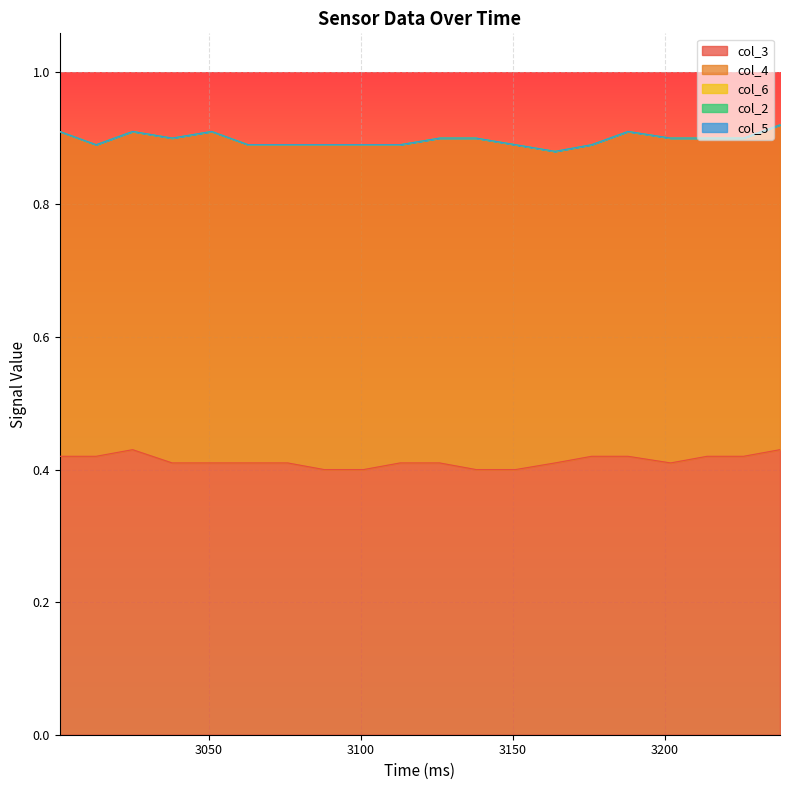

Rank the series by their maximum value, from highest to lowest.

col_4, col_3, col_6, col_2, col_5